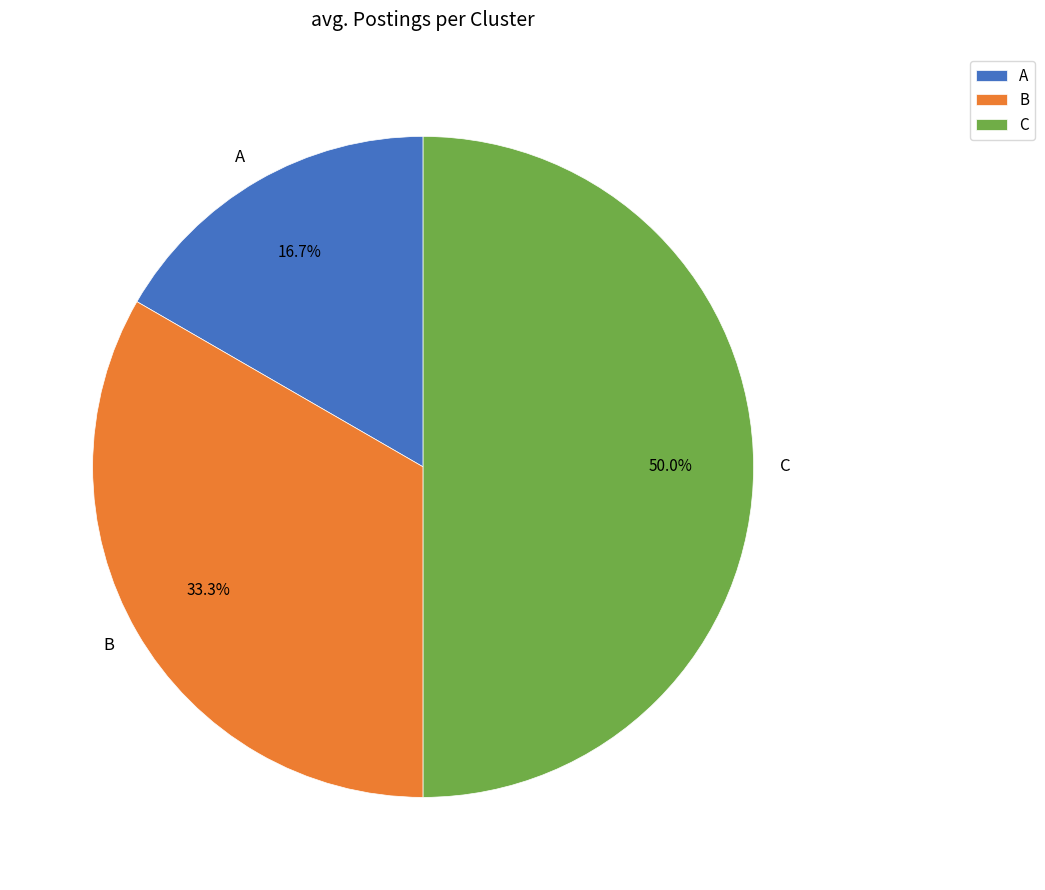

Does A account for over 50% of the chart?

No